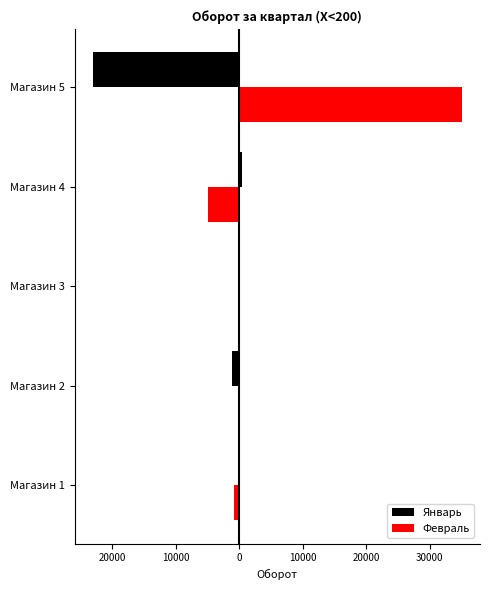

Which series has the largest range (max minus min)?

Февраль